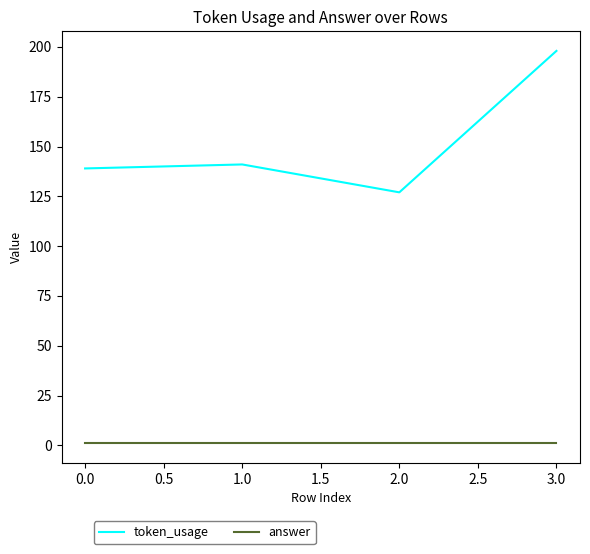

At which category is the sum across all series the highest?

3.0